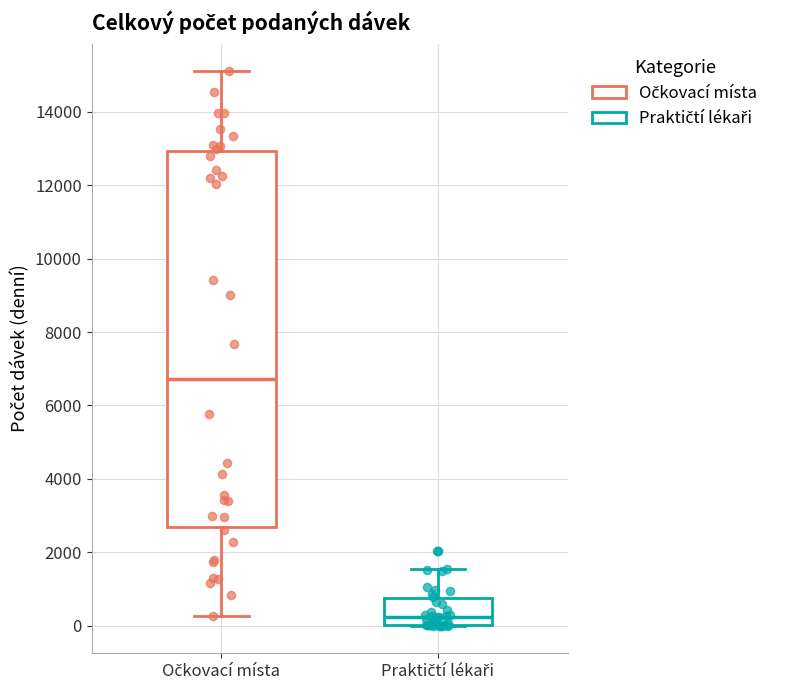

Reading left to right, transcribe this box plot: for each box, give where its median line is, the range the box spans, and where its two whiskers end, as read against the y-axis. The values are not printed on the chart, so give them approximately, as read against the axis.

Očkovací místa: median 6800, box 2600 to 13000, whiskers 200 to 15200
Praktičtí lékaři: median 200, box 0 to 800, whiskers 0 to 1600